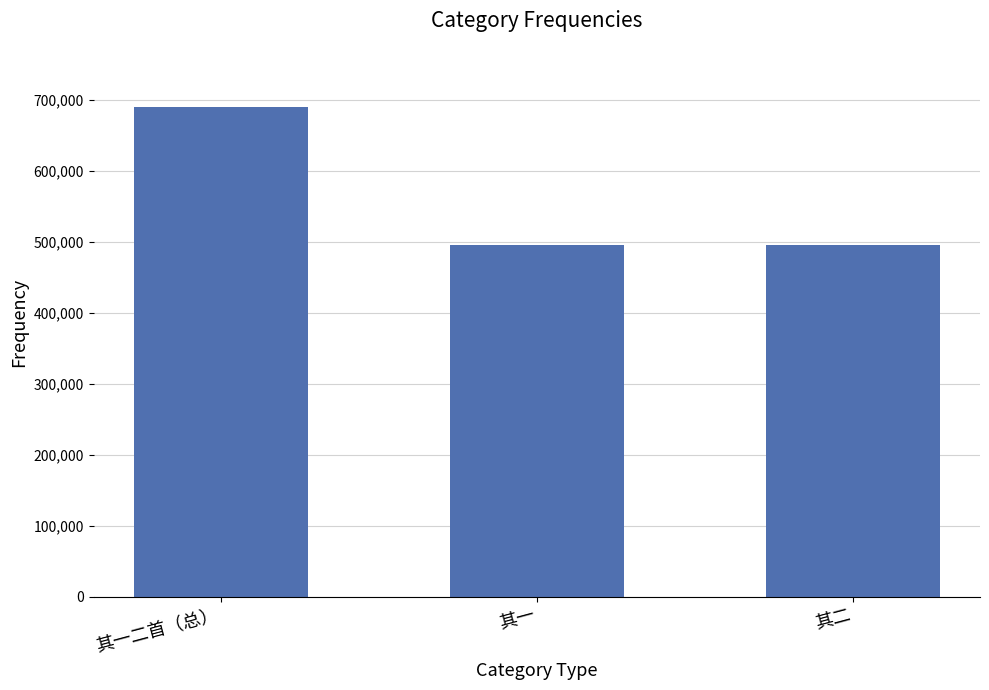

Is it true that the value at 其一 is 697690?

False